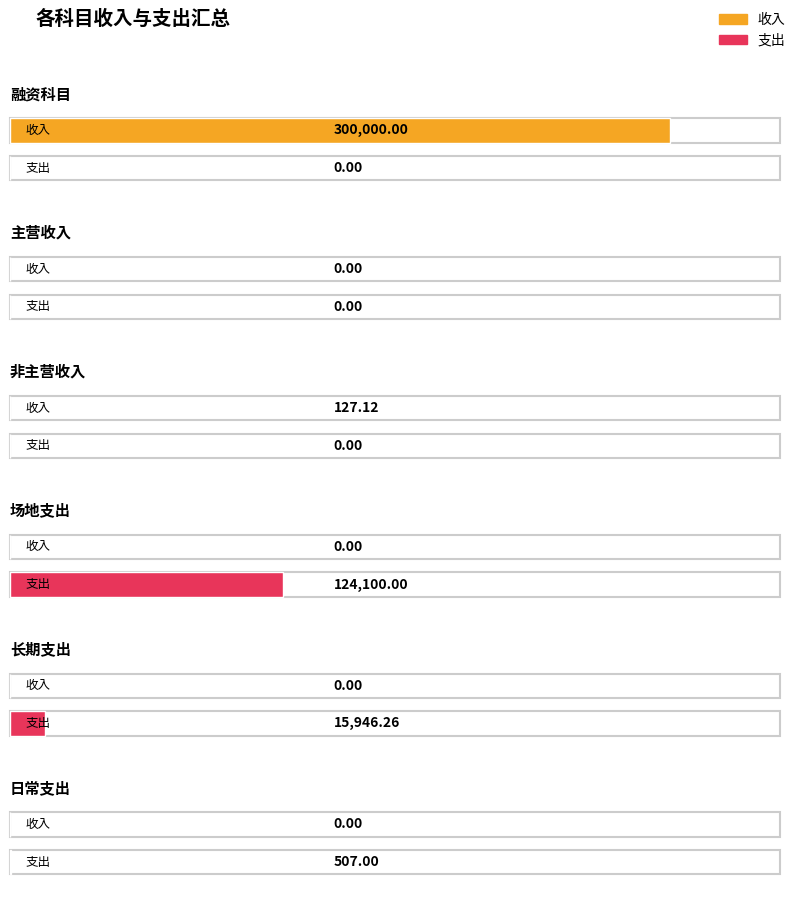

What is the average value of the 支出 series?

23425.5